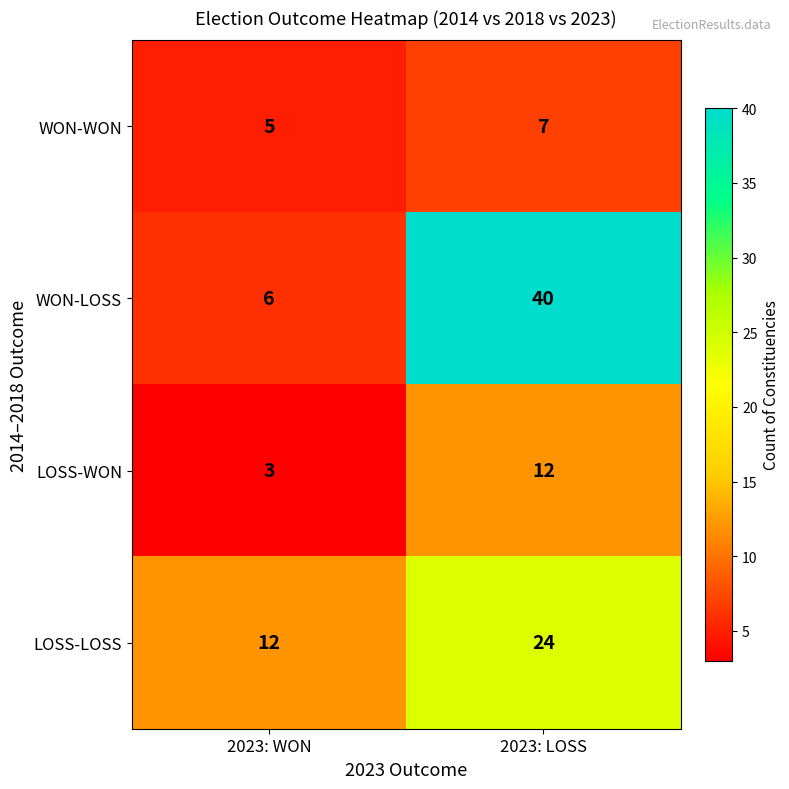

Reading left to right, what are all the values shown in this chart?

WON-WON: 5	7
WON-LOSS: 6	40
LOSS-WON: 3	12
LOSS-LOSS: 12	24